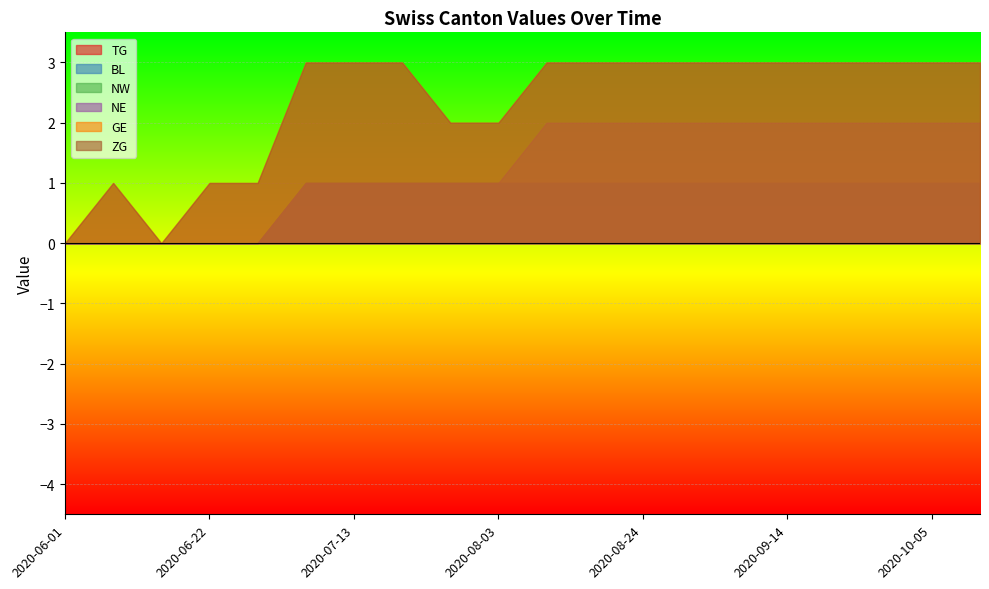

Reading left to right, transcribe all the data shown in this chart.

TG: 0	0	0	0	0	1	1	1	1	1	1	1	1	1	1	1	1	1	1	1
BL: 0	0	0	0	0	0	0	0	0	0	0	0	0	0	0	0	0	0	0	0
NW: 0	0	0	0	0	0	0	0	0	0	0	0	0	0	0	0	0	0	0	0
NE: 0	0	0	0	0	0	0	0	0	0	1	1	1	1	1	1	1	1	1	1
GE: 0	1	0	1	1	2	2	2	1	1	1	1	1	1	1	1	1	1	1	1
ZG: 0	0	0	0	0	0	0	0	0	0	0	0	0	0	0	0	0	0	0	0